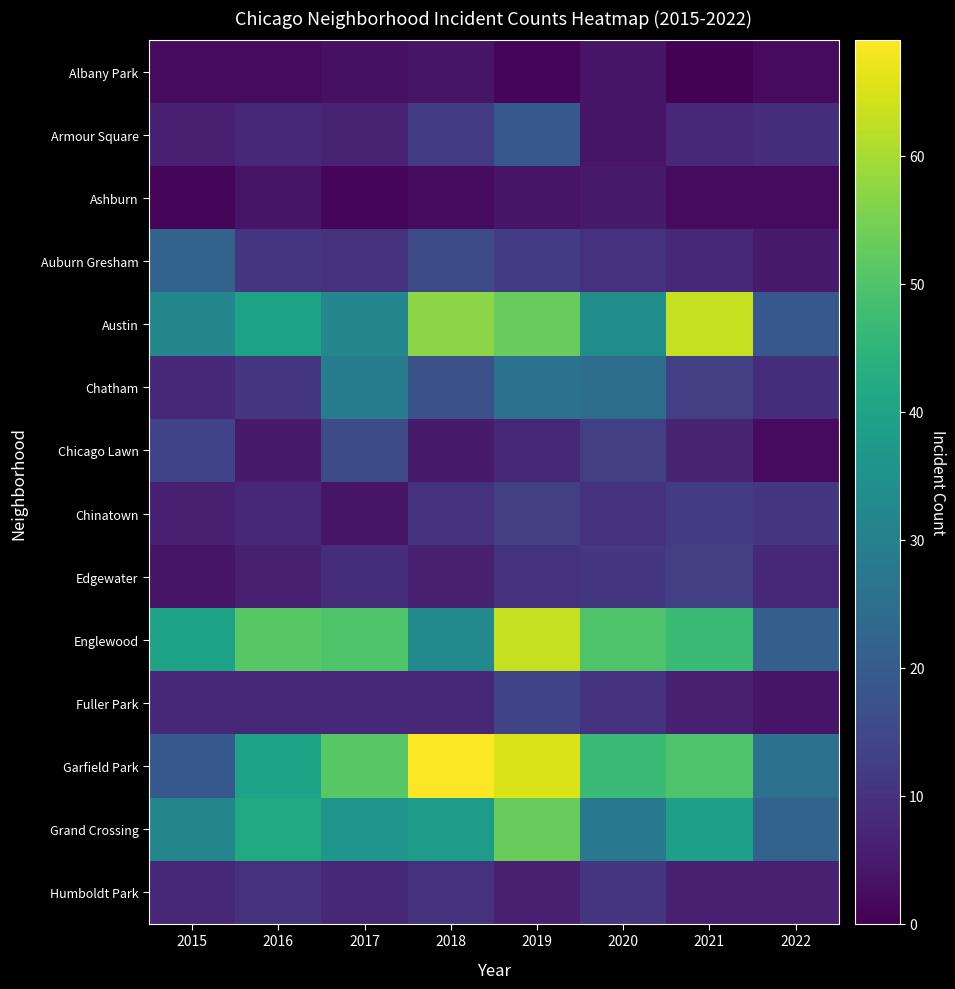

What is the total value across all series at 2019?

347